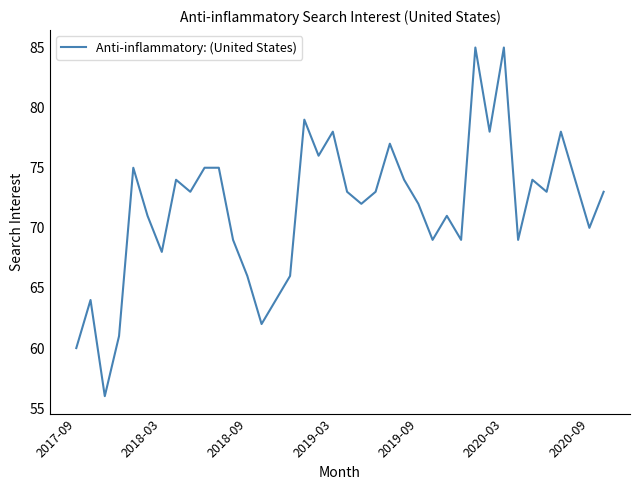

What is the greatest value displayed?

85